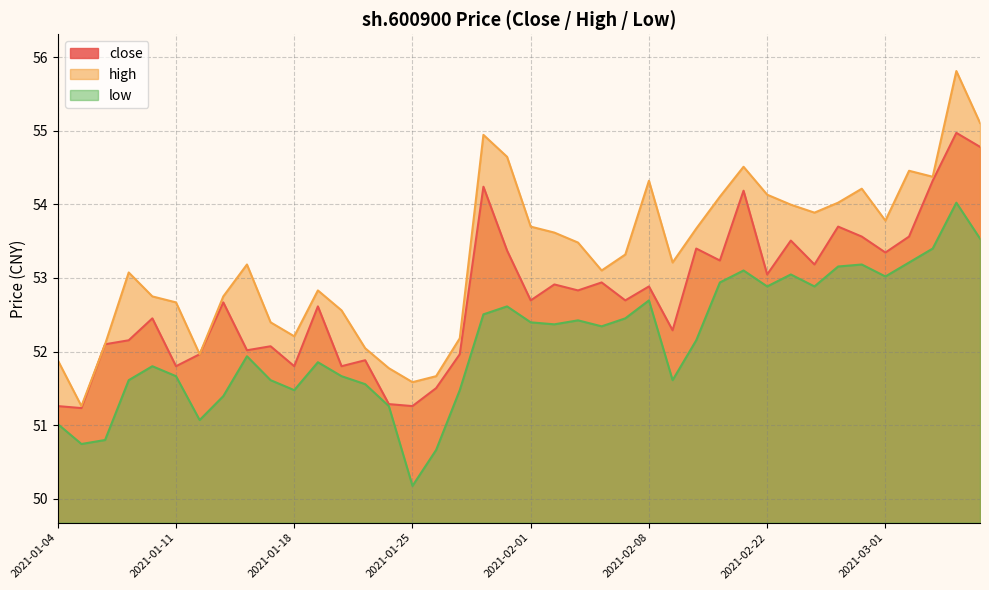

What is the difference between the maximum and minimum values in the high series?

4.6